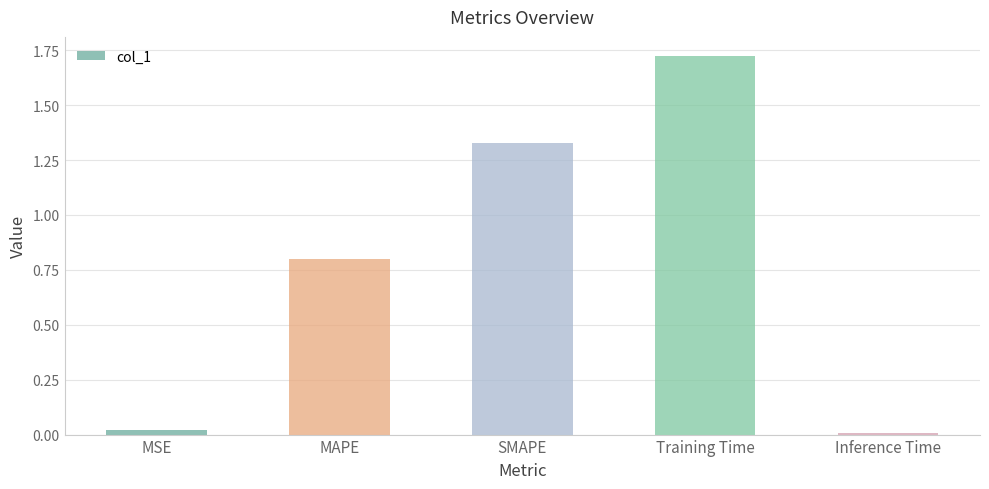

What is the label of the 3rd bar from the right?

SMAPE